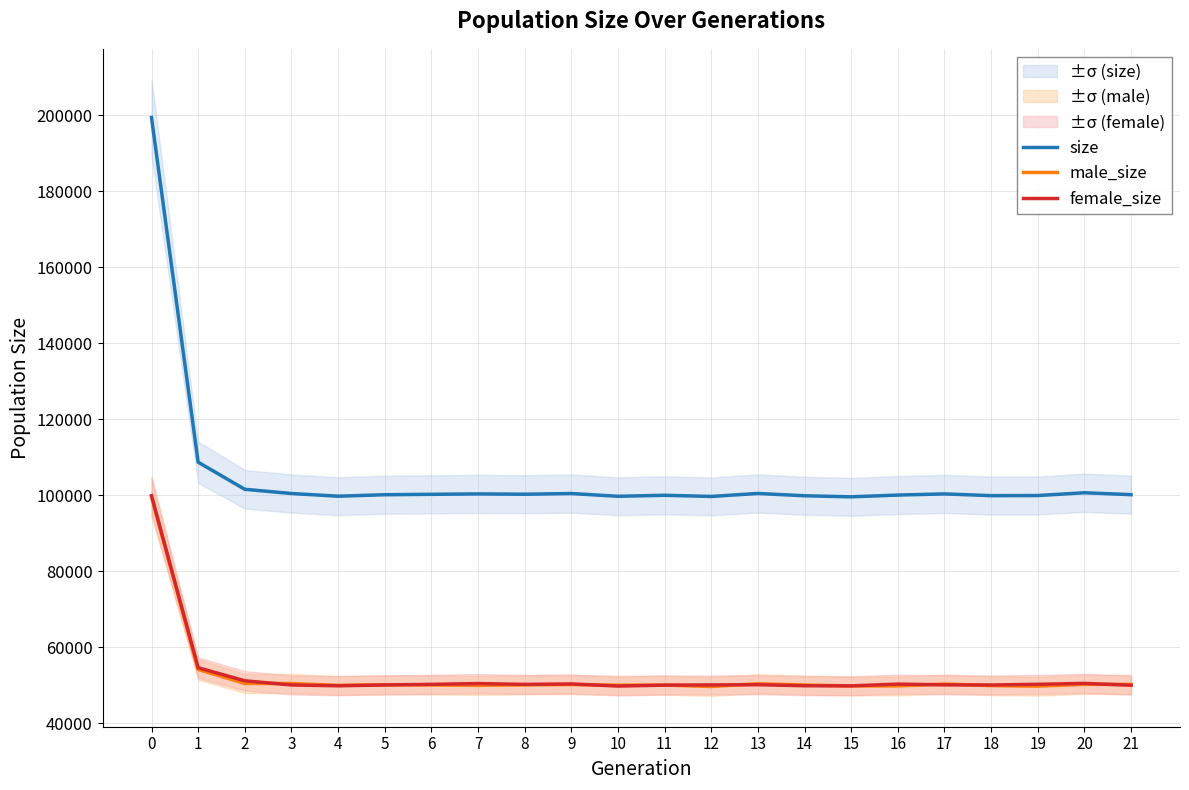

True or false: size and male_size cross at least once.

False